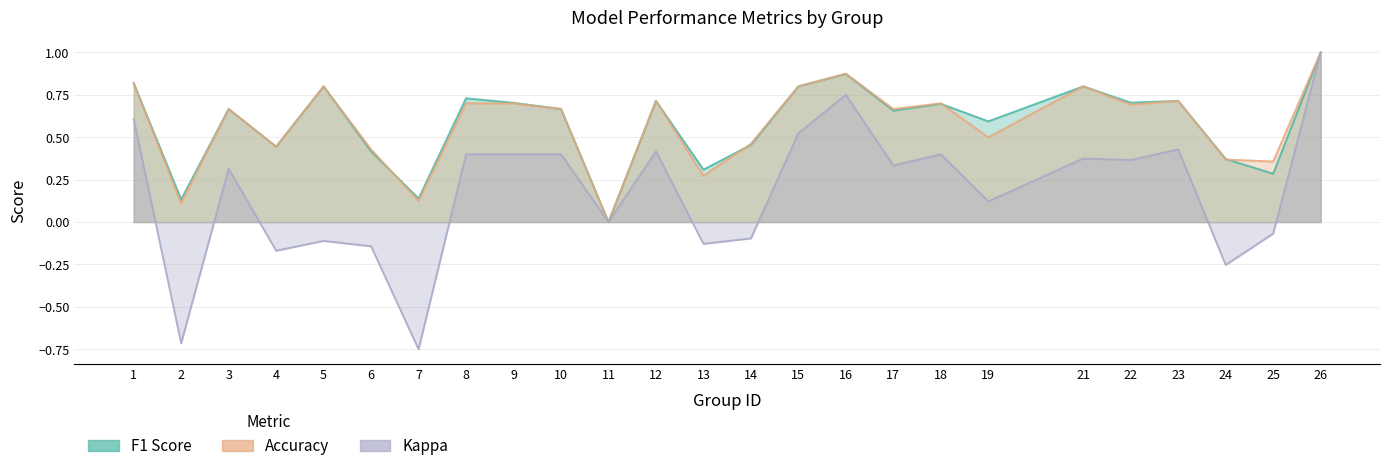

What is the difference between the maximum and minimum values in the Kappa series?

1.8